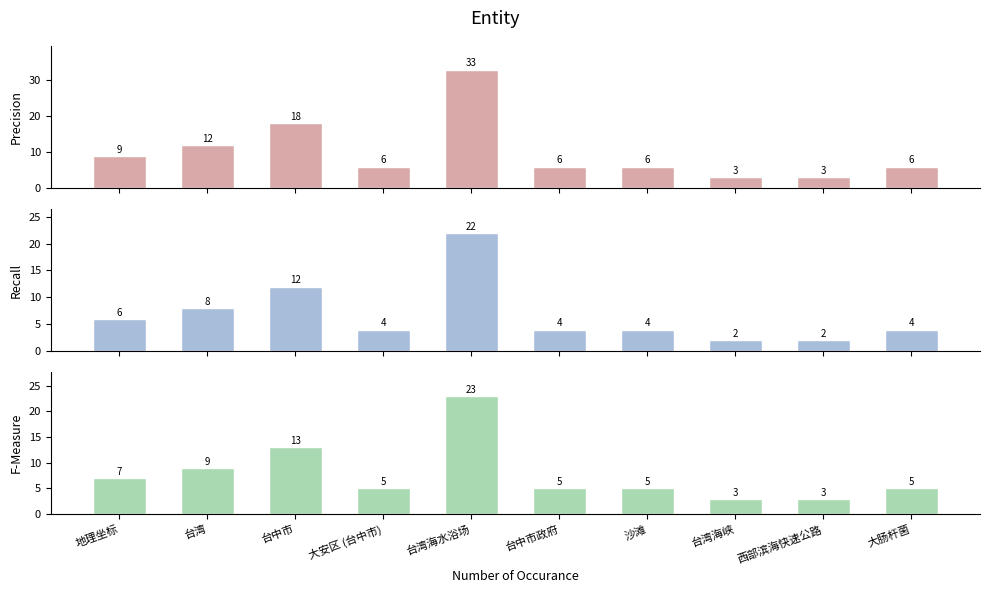

What is the sum of the F-Measure values at 地理坐标 and 台湾?

16